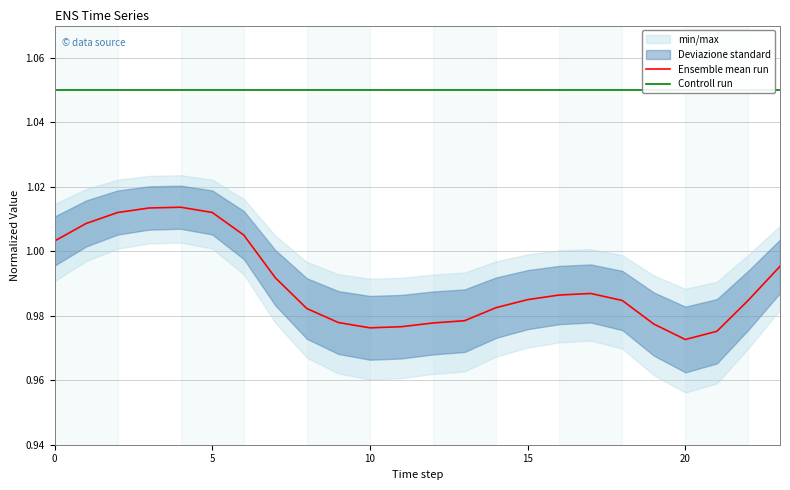

The value of Ensemble mean run at 22 is 1.0. True or false?

True